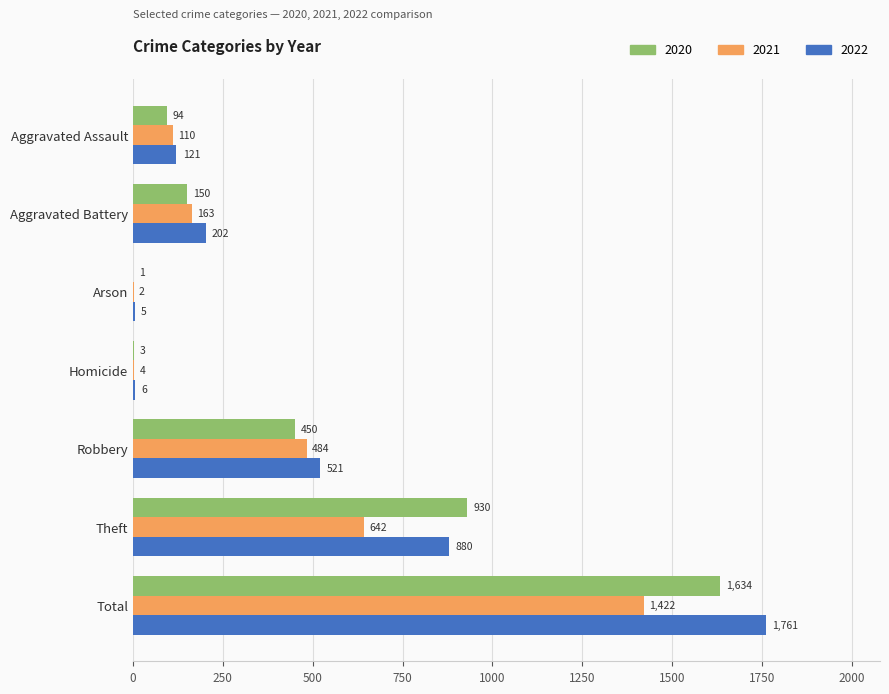

Which series changed the most between Arson and Theft?

2020